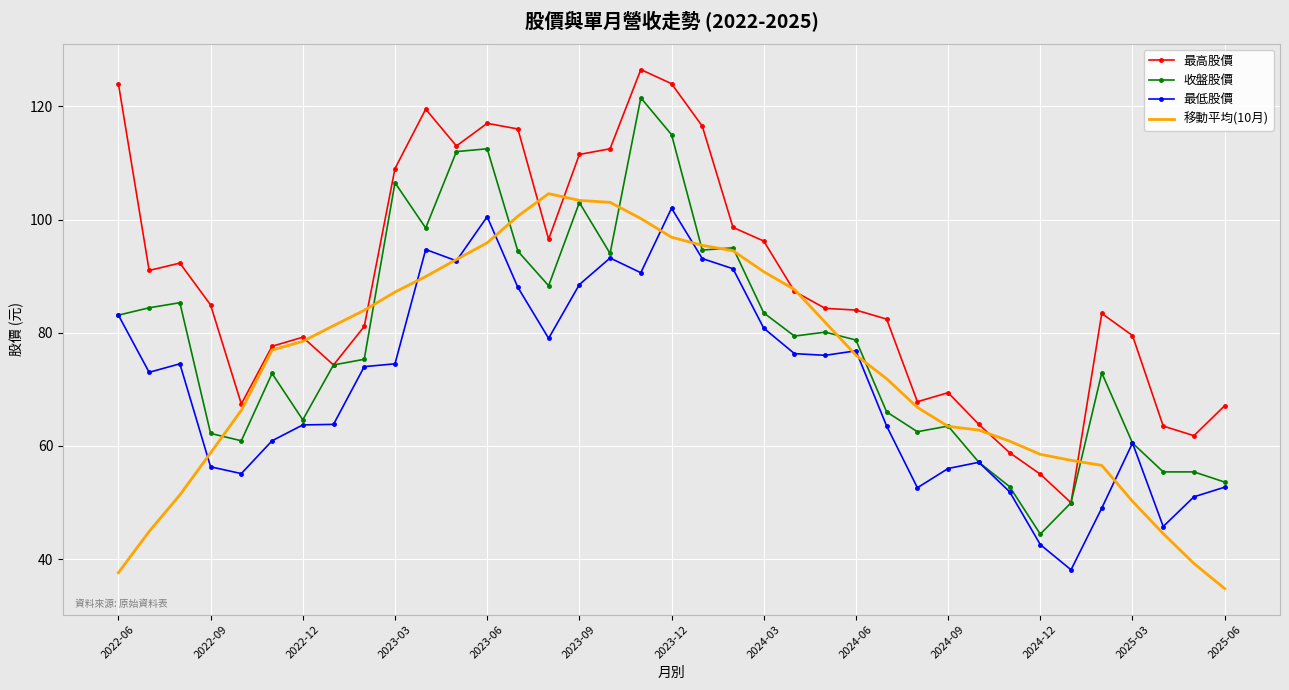

Which series has the largest total across all categories?

最高股價